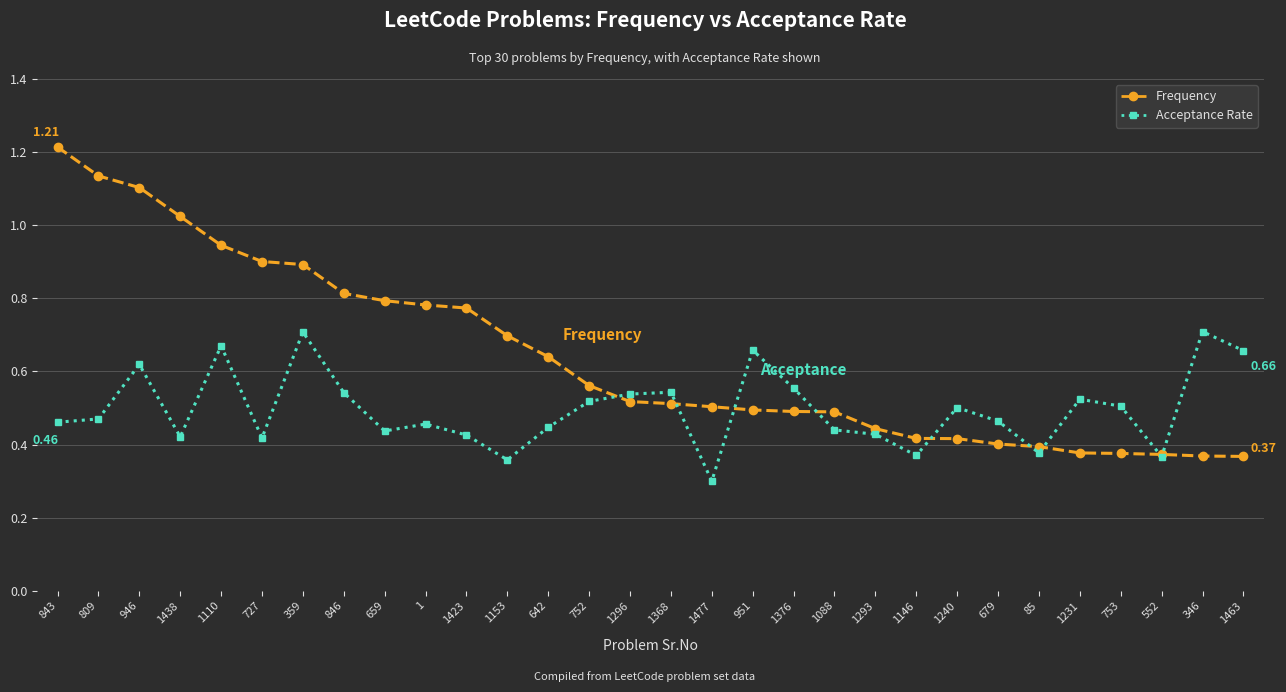

What is the lowest value of the Acceptance Rate series?

0.3